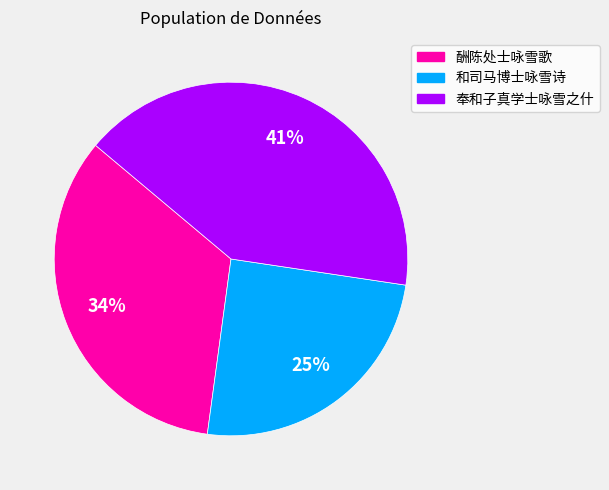

To the nearest percent, what is the difference between the largest and smallest slice percentages?

16%